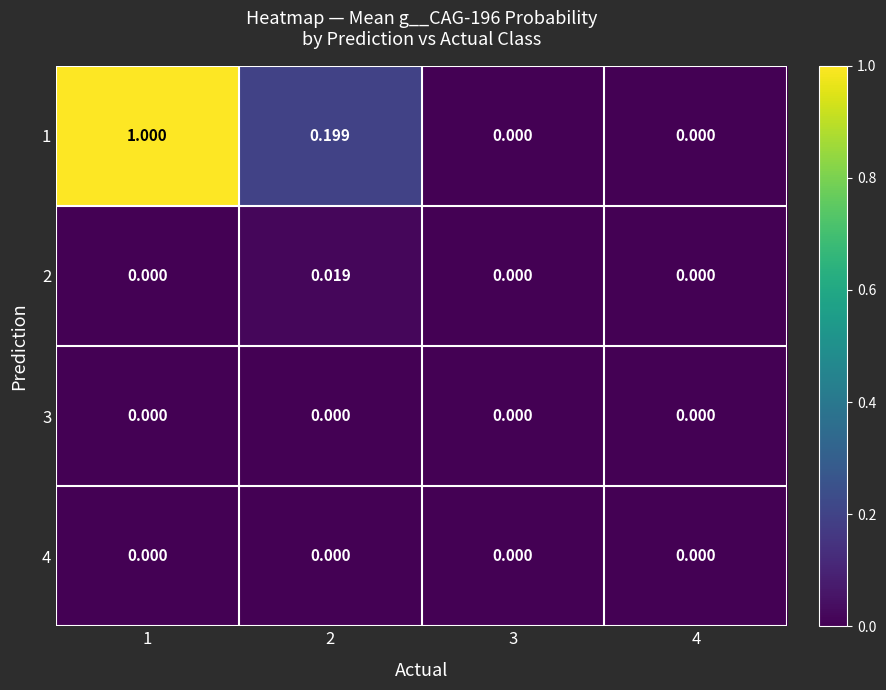

Count the number of data series in this chart.

4